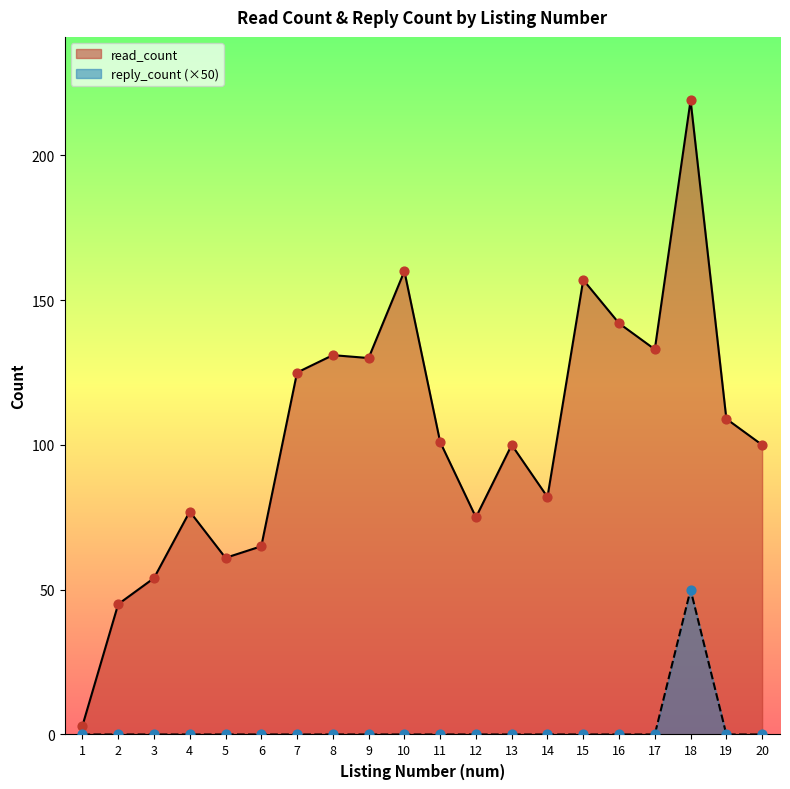

Which series has the largest total across all categories?

read_count